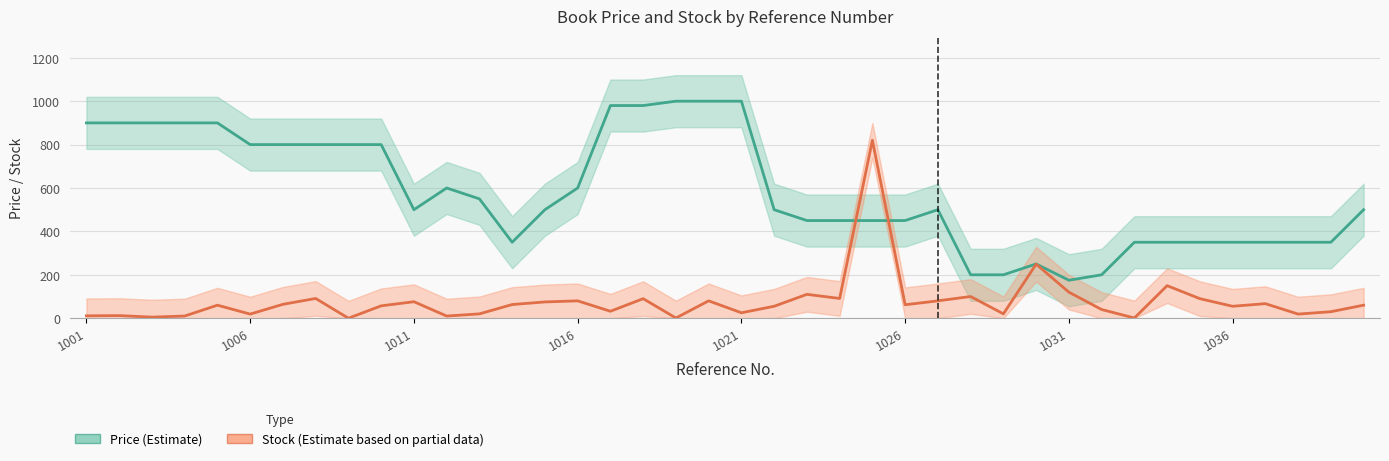

Reading left to right, what are all the values shown in this chart?

Price (Estimate): 900	900	900	900	900	800	800	800	800	800	500	600	550	350	500	600	980	980	1000	1000	1000	500	450	450	450	450	500	200	200	250	175	200	350	350	350	350	350	350	350	500
Stock (Estimate based on partial data): 11	12	5	10	60	19	64	91	0	57	76	10	20	63	75	80	32	90	1	80	25	55	110	91	820	62	80	100	20	249	120	40	1	150	90	55	67	19	30	60